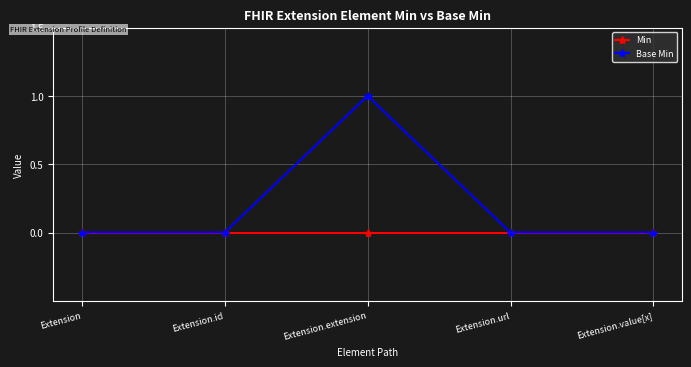

Which series has the widest spread of values?

Base Min